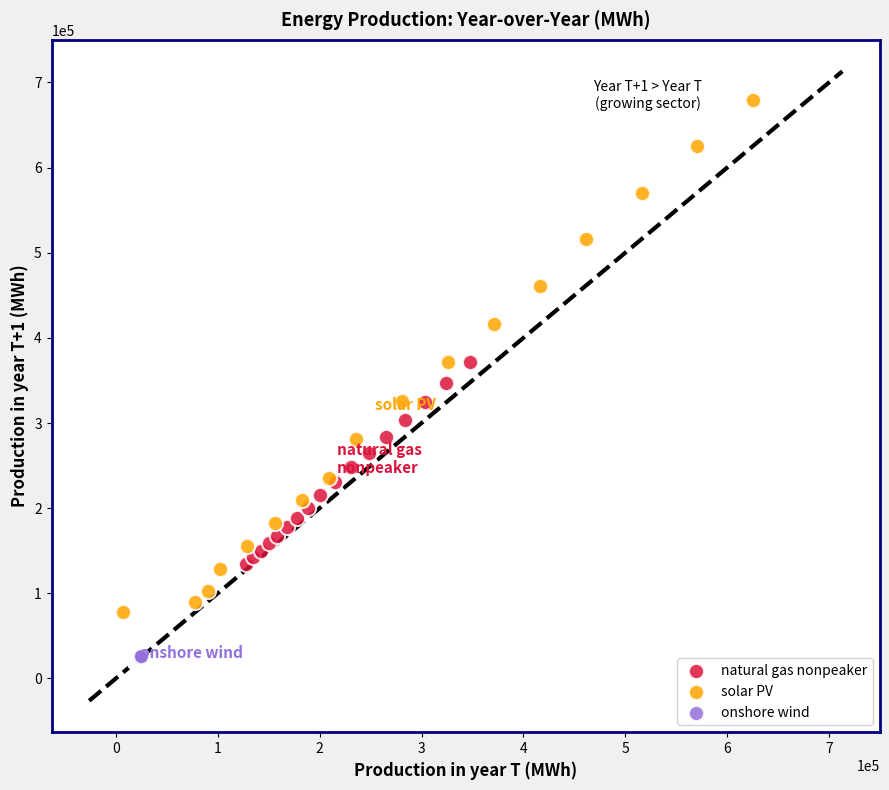

Which series contains the lowest Y value?

onshore wind